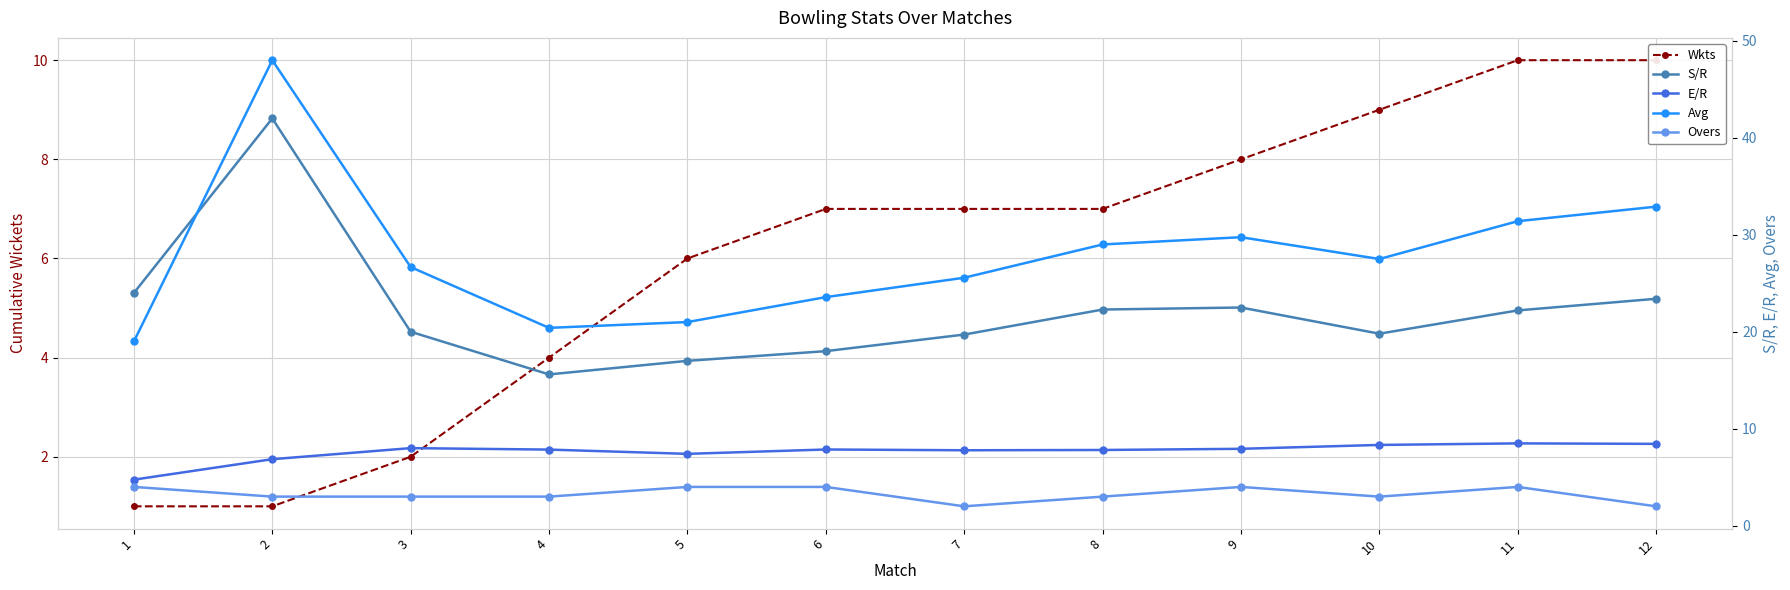

The value of Wkts at 5 is 8.8. True or false?

False